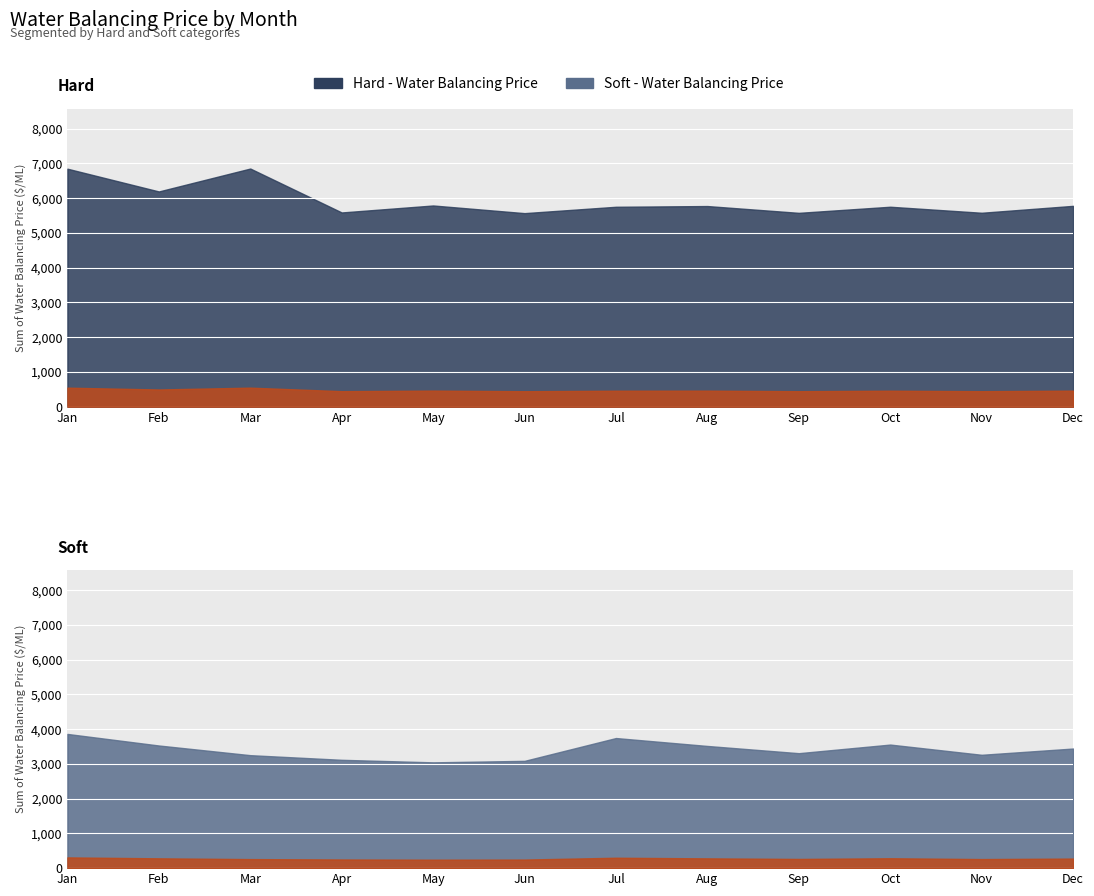

Reading left to right, extract all data points from this chart.

Hard - Water Balancing Price: 6850.0	6195.1	6854.6	5590.5	5791.4	5571.1	5754.2	5775.0	5579.4	5755.1	5581.8	5780.4
Soft - Water Balancing Price: 3862.6	3529.8	3251.4	3117.8	3044.8	3087.7	3744.5	3516.6	3308.6	3556.5	3262.3	3442.3